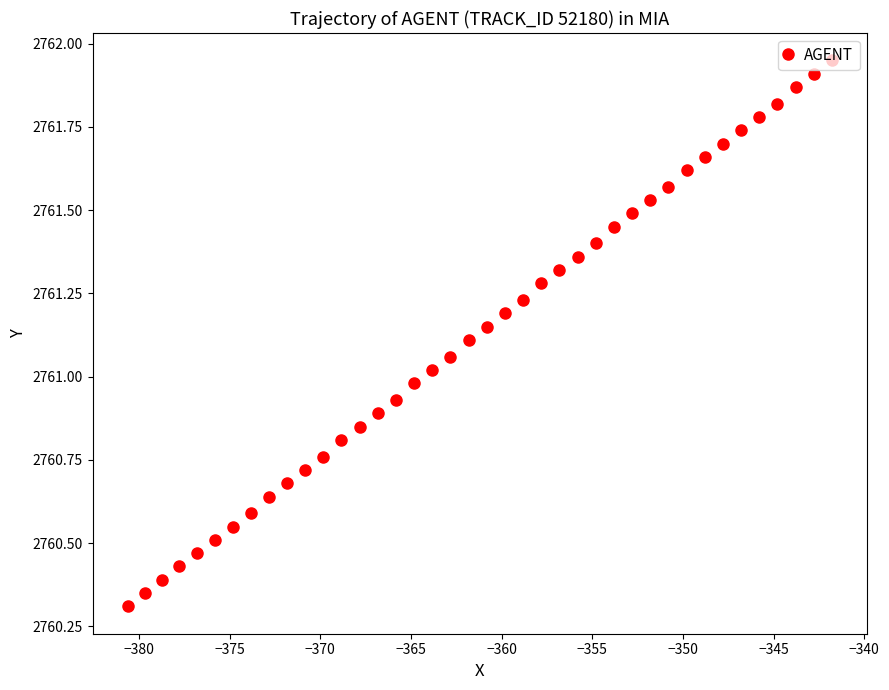

What is the difference between the maximum and second lowest values?

1.6